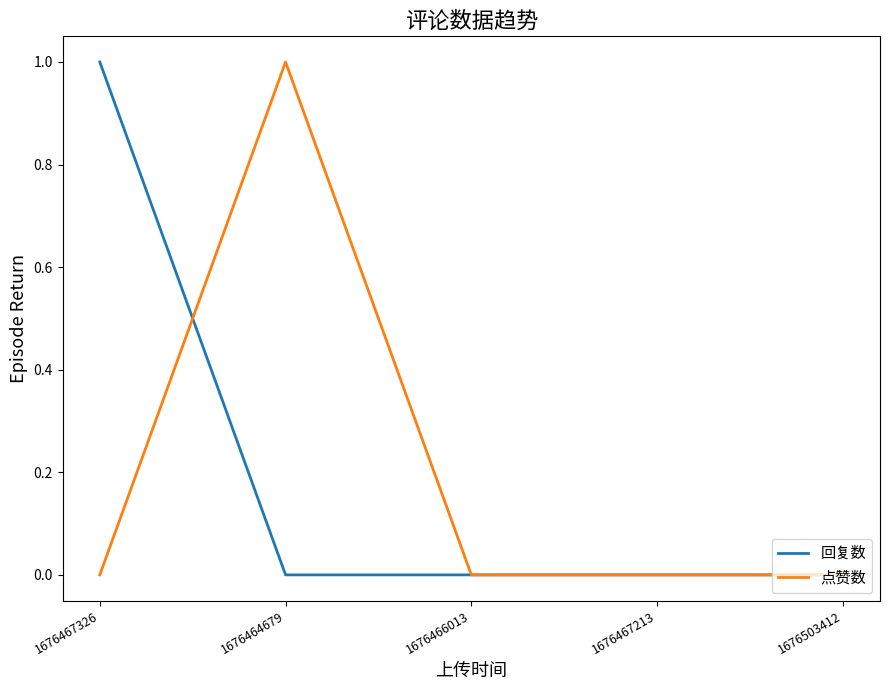

At which category does 点赞数 reach its first local peak?

1676464679